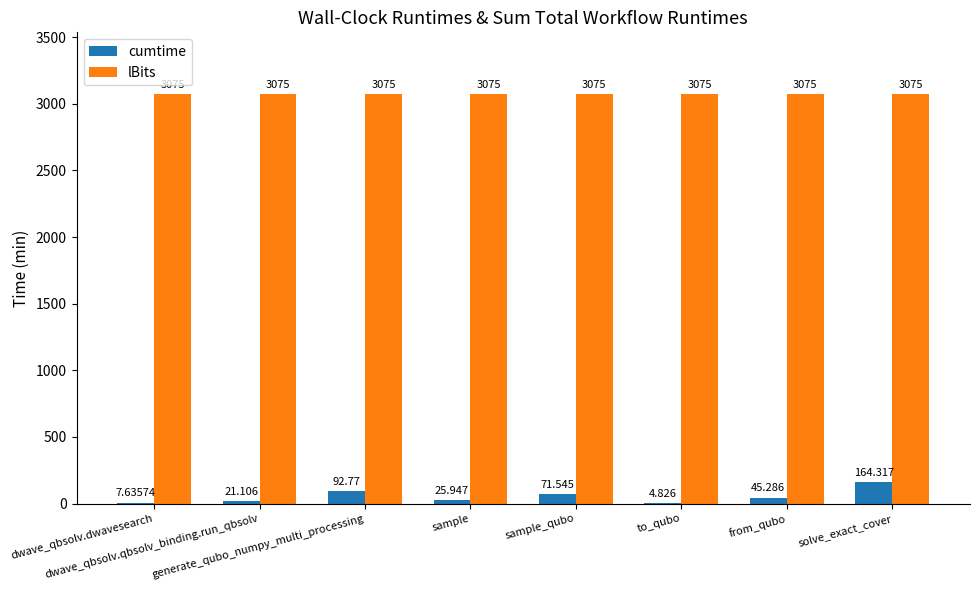

Count the number of data series in this chart.

2